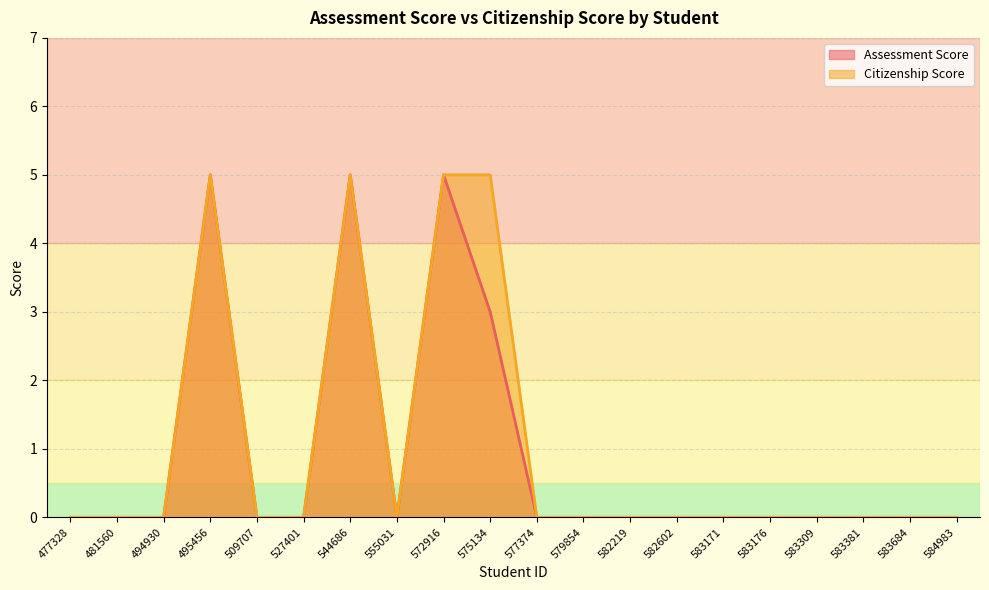

Rank the categories by Assessment Score value from highest to lowest.

495456, 544686, 572916, 575134, 477328, 481560, 494930, 509707, 527401, 555031, 577374, 579854, 582219, 582602, 583171, 583176, 583309, 583381, 583684, 584983